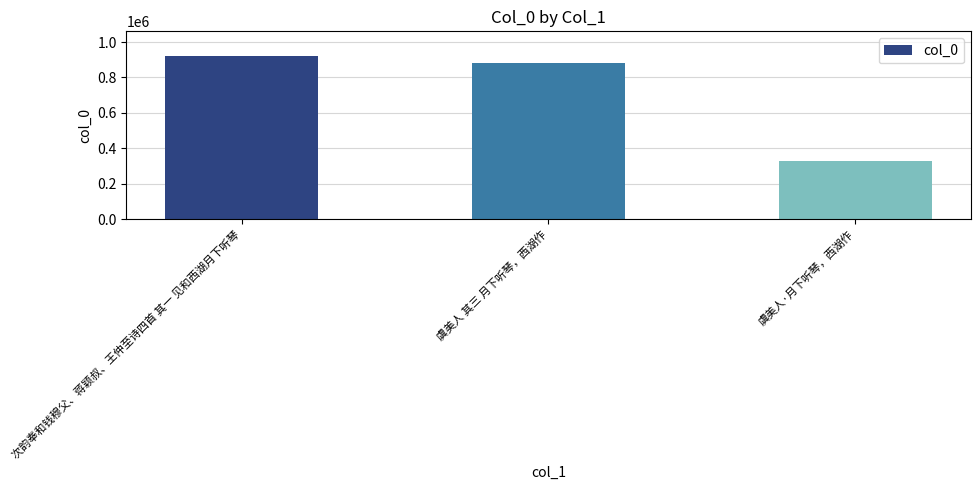

The value at 次韵奉和钱穆父、蒋颖叔、王仲至诗四首 其一 见和西湖月下听琴 is 1529305. True or false?

False